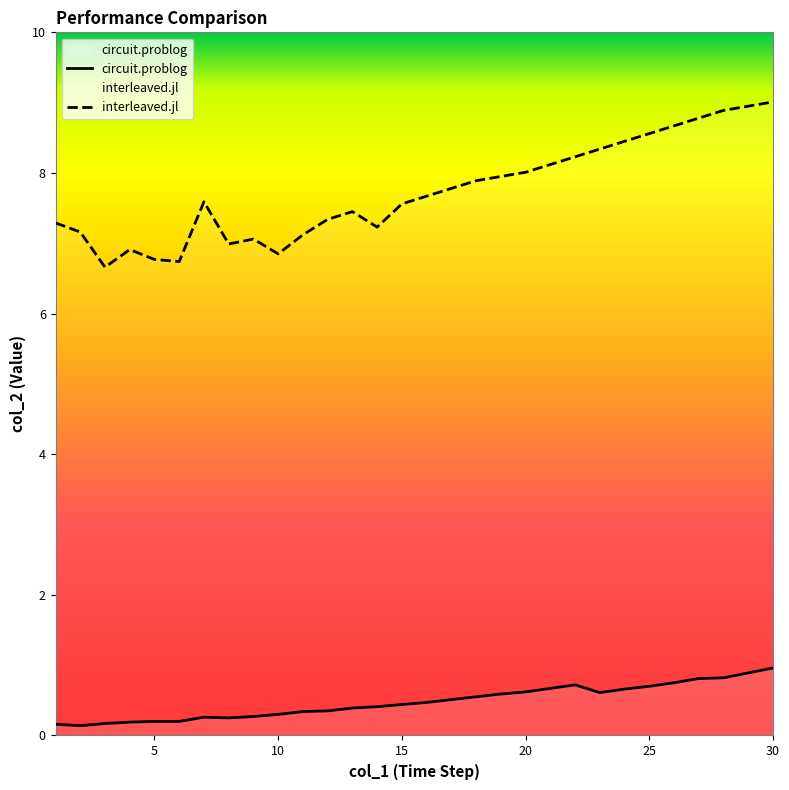

What are all the series names shown in the legend?

circuit.problog, interleaved.jl